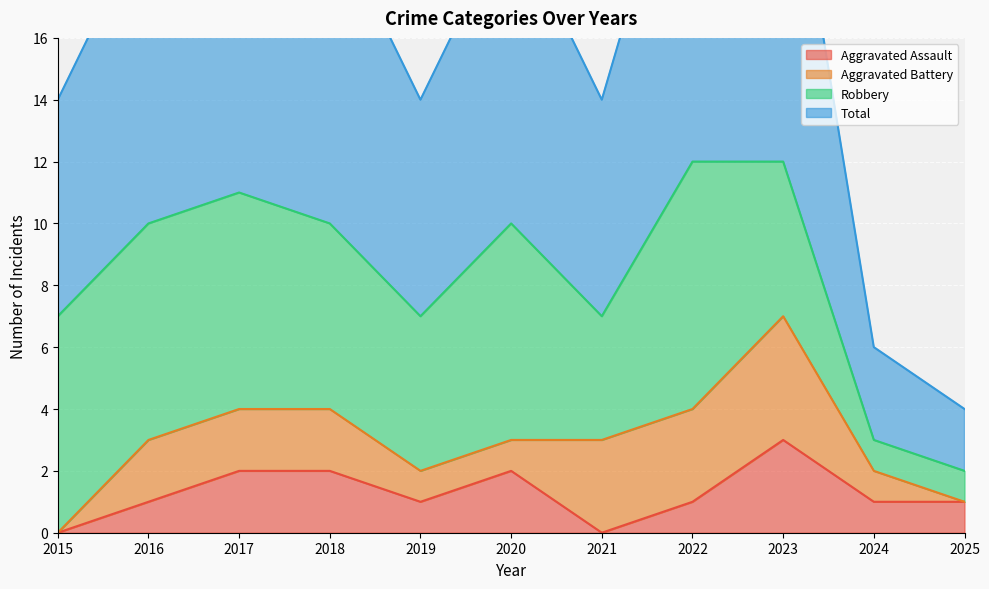

What is the value of the Total point at the 8th from the left?

12